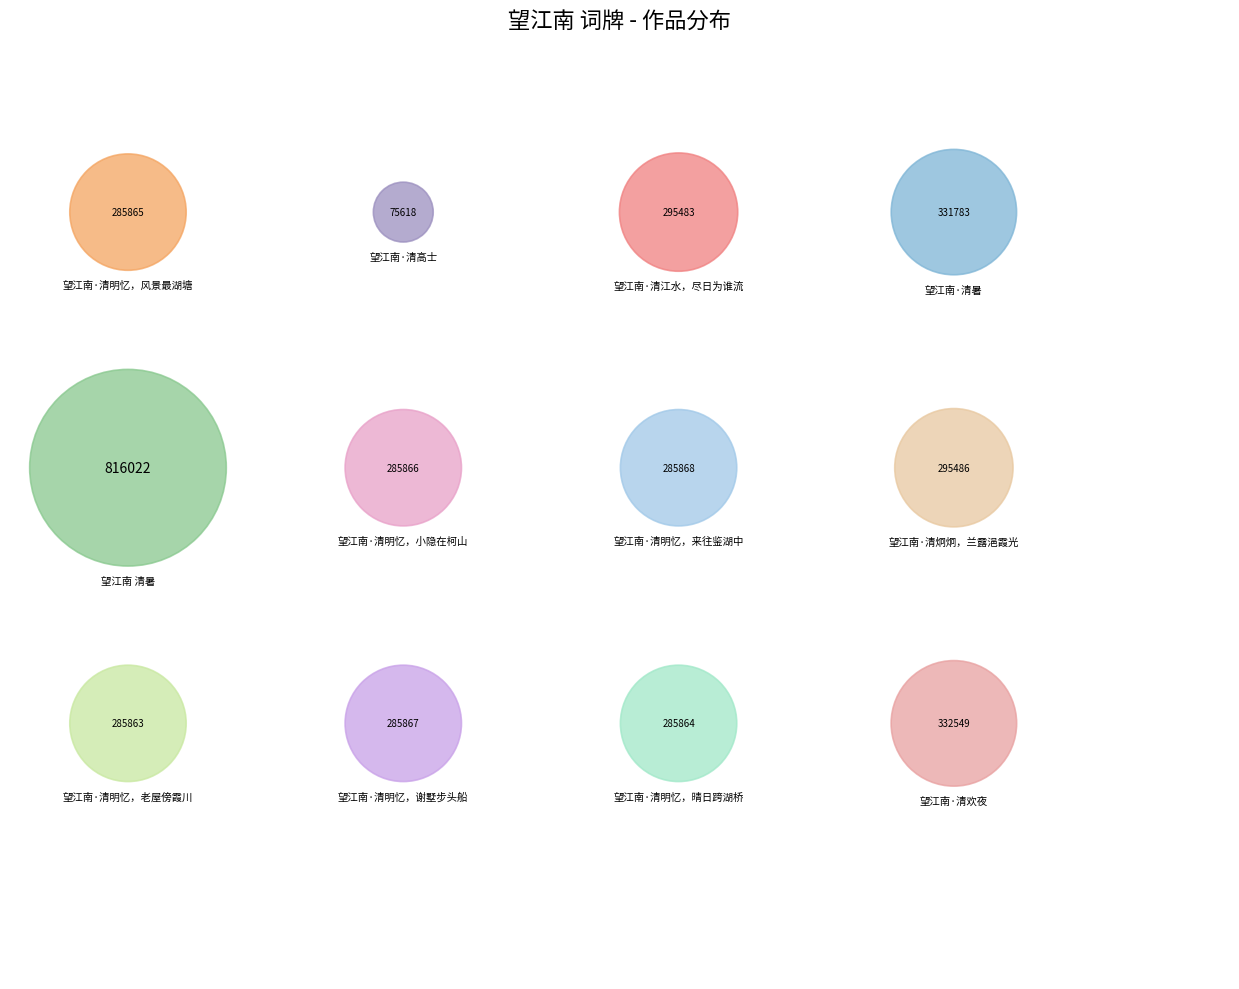

Between 望江南·清炯炯，兰露浥霞光 and 望江南·清欢夜, which is larger?

望江南·清欢夜